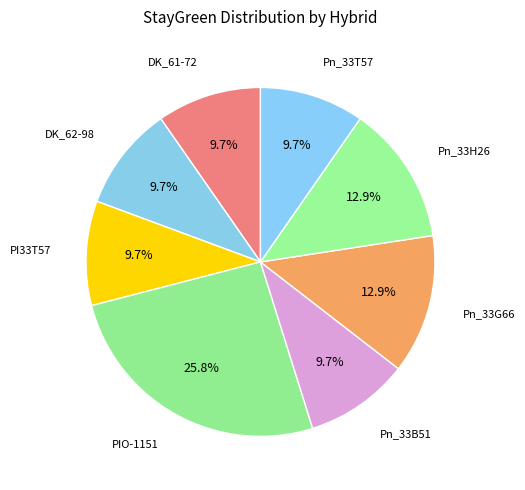

How many slices are in this pie chart?

8